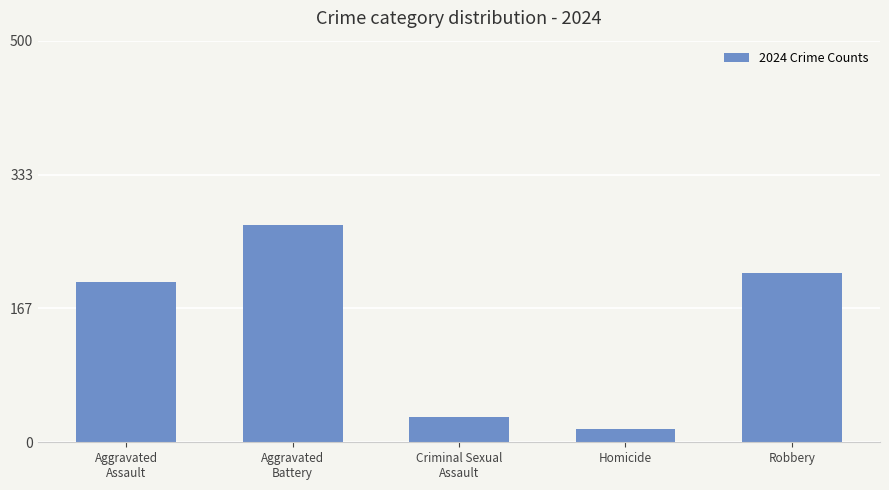

Is it true that the value at Aggravated
Assault is 200?

True